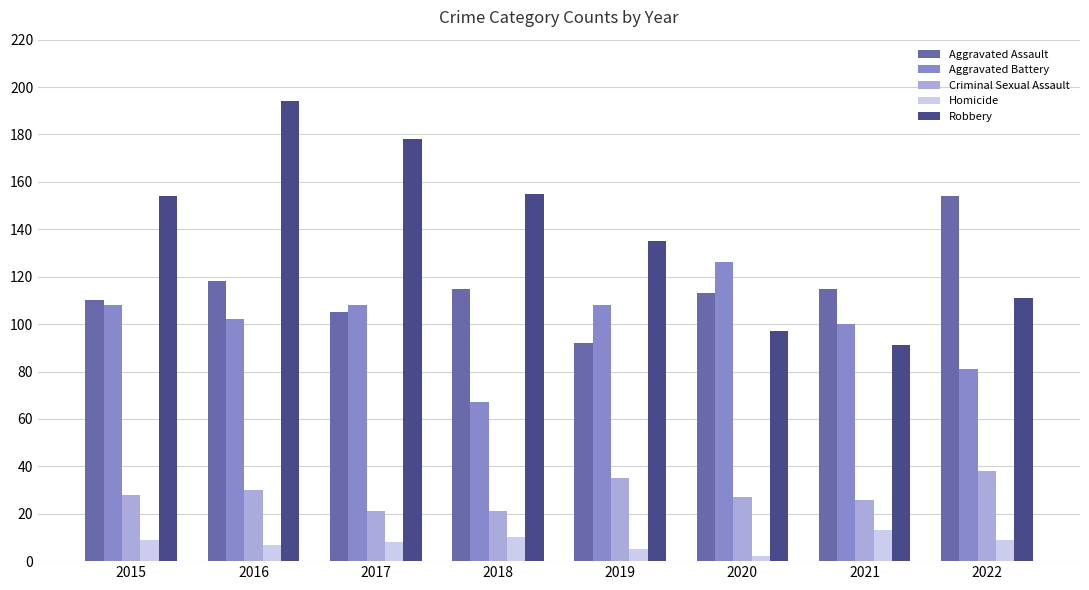

How many bars are there in each group?

5